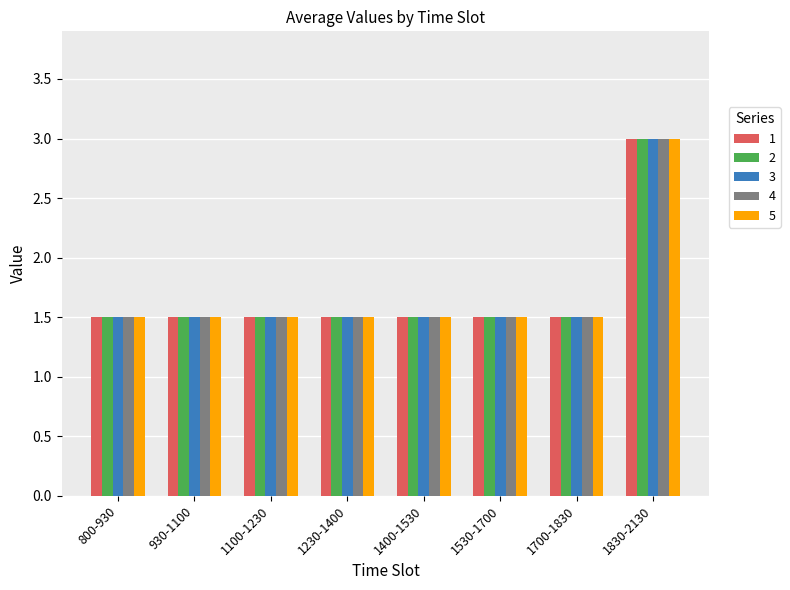

What is the maximum value for 5?

3.0